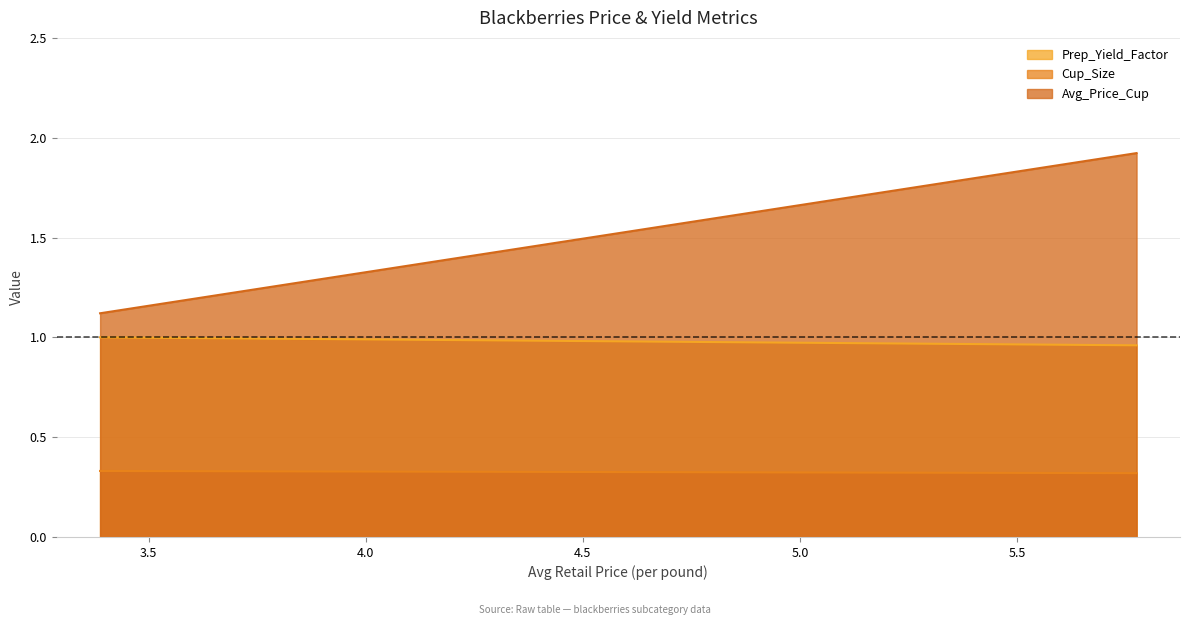

What are all the series names shown in the legend?

Prep_Yield_Factor, Cup_Size, Avg_Price_Cup